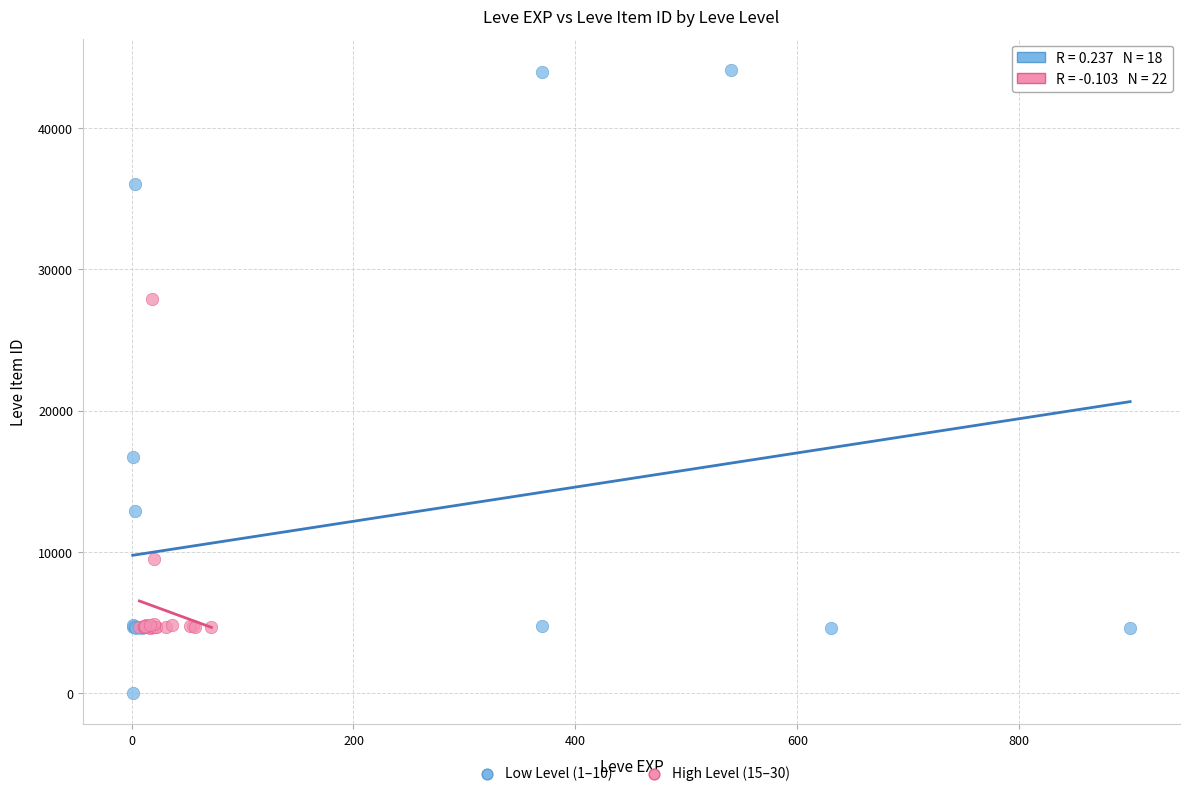

Which series contains the lowest Y value?

Low Level (1–10)